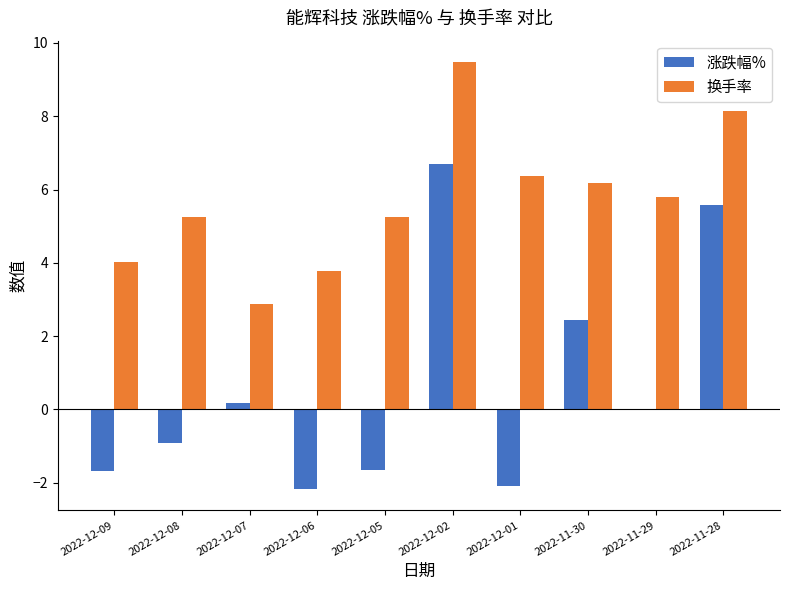

Which series has the largest total across all categories?

换手率